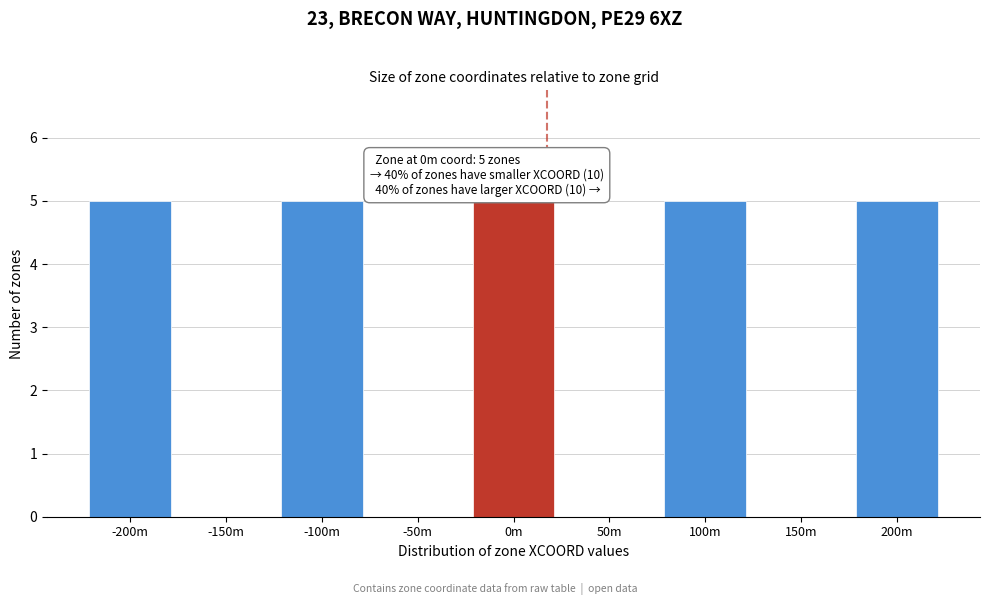

Reading left to right, what are all the values shown in this chart?

-200m=5	-150m=0	-100m=5	-50m=0	0m=5	50m=0	100m=5	150m=0	200m=5